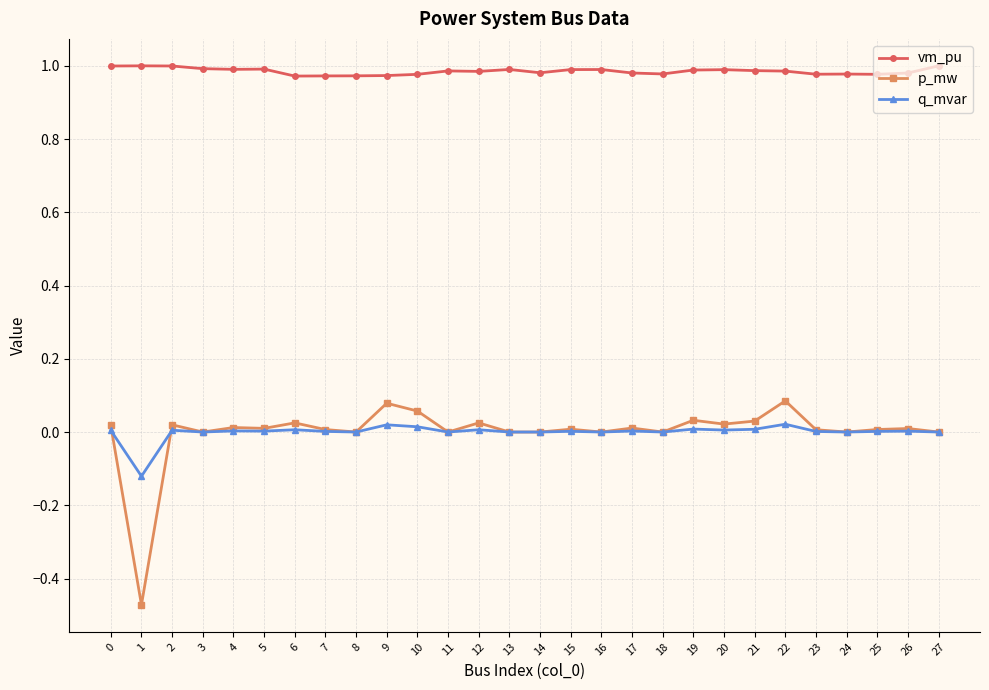

Is the value of q_mvar at 16 greater than the value of vm_pu at 25?

No